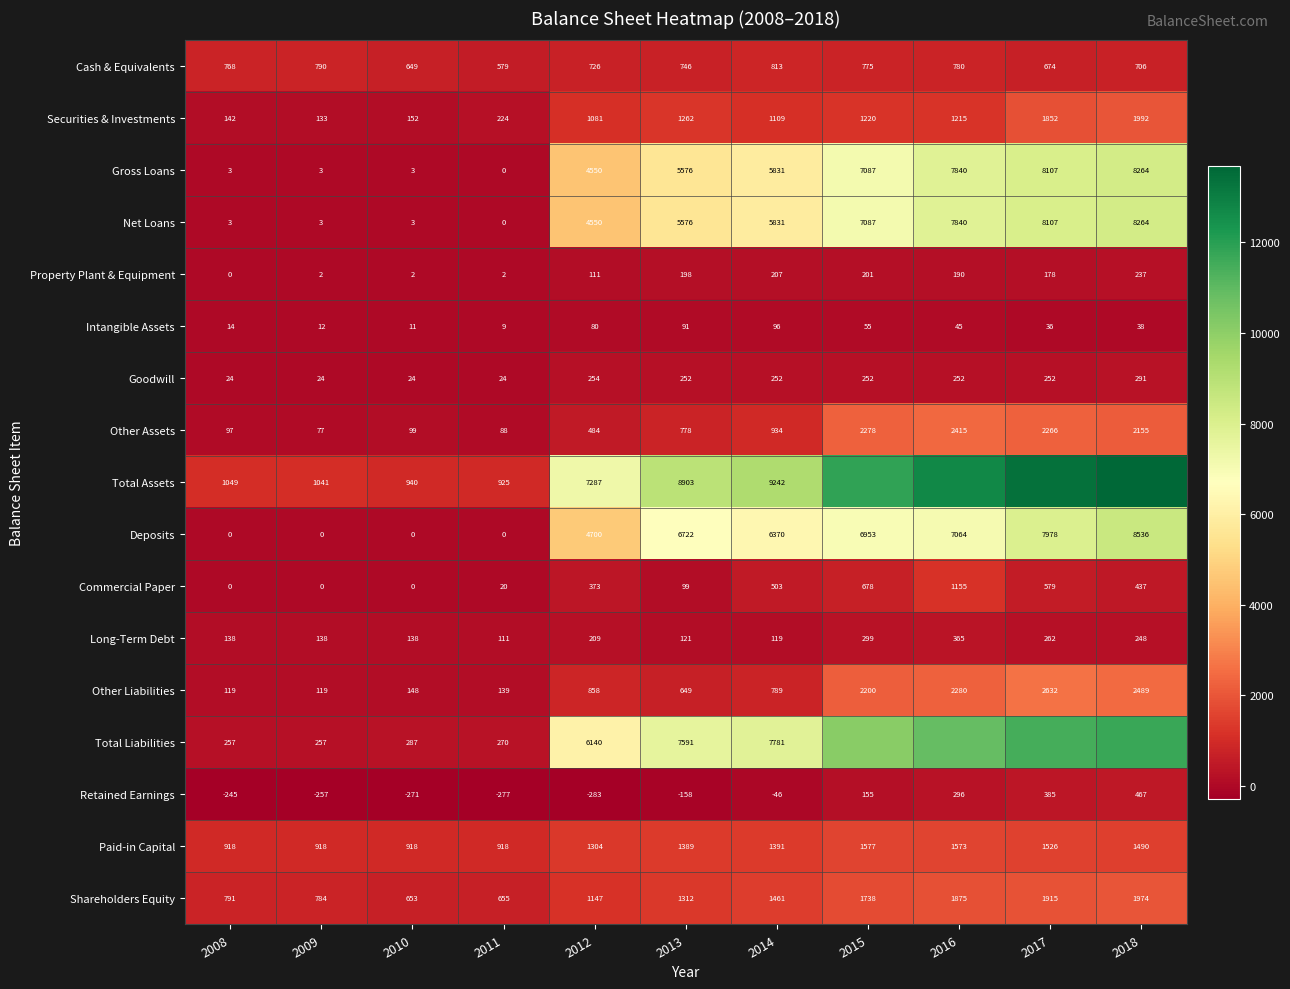

The Long-Term Debt series shows 119 at 2014. True or false?

True